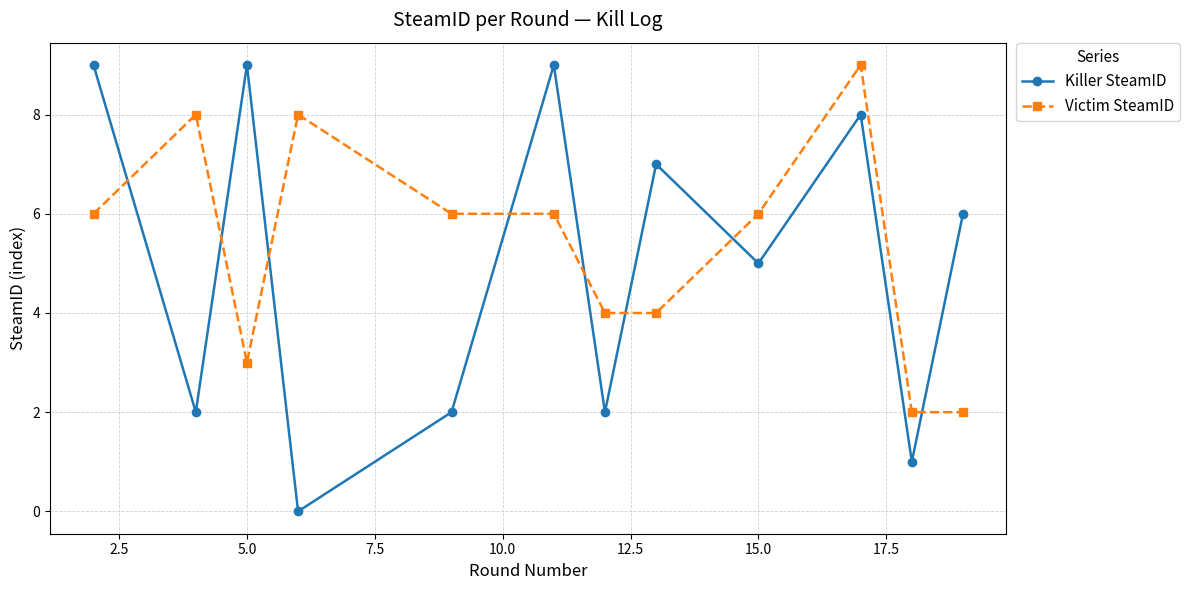

Which series has the largest range (max minus min)?

Killer SteamID